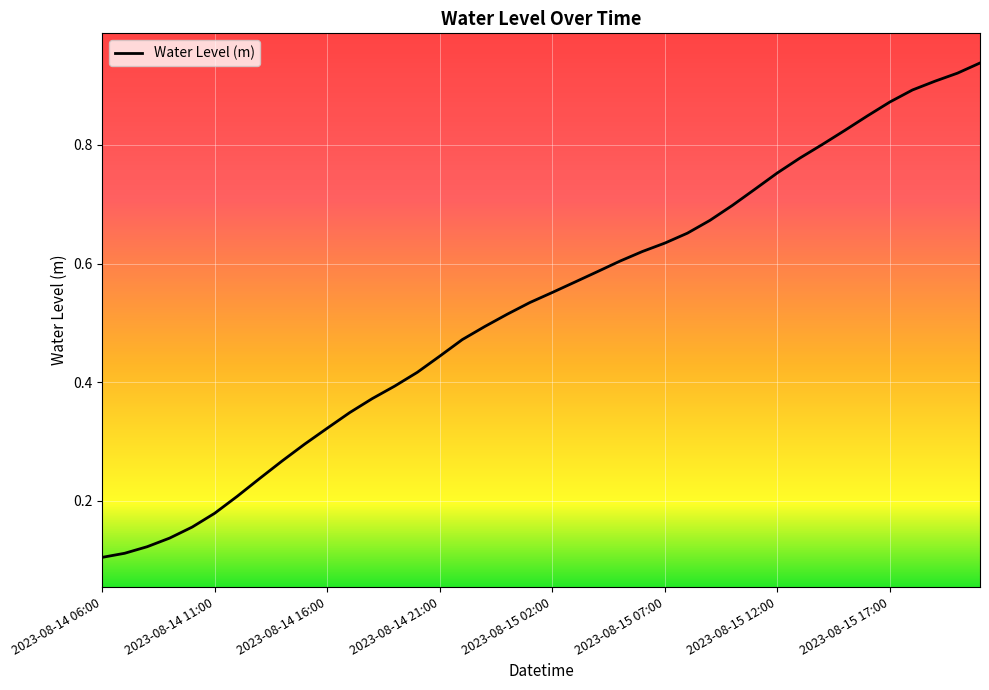

Reading left to right, list all the values displayed in this chart.

2023-08-14 06:00=0.1	2023-08-14 07:00=0.1	2023-08-14 08:00=0.1	2023-08-14 09:00=0.1	2023-08-14 10:00=0.2	2023-08-14 11:00=0.2	2023-08-14 12:00=0.2	2023-08-14 13:00=0.2	2023-08-14 14:00=0.3	2023-08-14 15:00=0.3	2023-08-14 16:00=0.3	2023-08-14 17:00=0.3	2023-08-14 18:00=0.4	2023-08-14 19:00=0.4	2023-08-14 20:00=0.4	2023-08-14 21:00=0.4	2023-08-14 22:00=0.5	2023-08-14 23:00=0.5	2023-08-15 00:00=0.5	2023-08-15 01:00=0.5	2023-08-15 02:00=0.6	2023-08-15 03:00=0.6	2023-08-15 04:00=0.6	2023-08-15 05:00=0.6	2023-08-15 06:00=0.6	2023-08-15 07:00=0.6	2023-08-15 08:00=0.7	2023-08-15 09:00=0.7	2023-08-15 10:00=0.7	2023-08-15 11:00=0.7	2023-08-15 12:00=0.8	2023-08-15 13:00=0.8	2023-08-15 14:00=0.8	2023-08-15 15:00=0.8	2023-08-15 16:00=0.8	2023-08-15 17:00=0.9	2023-08-15 18:00=0.9	2023-08-15 19:00=0.9	2023-08-15 20:00=0.9	2023-08-15 21:00=0.9